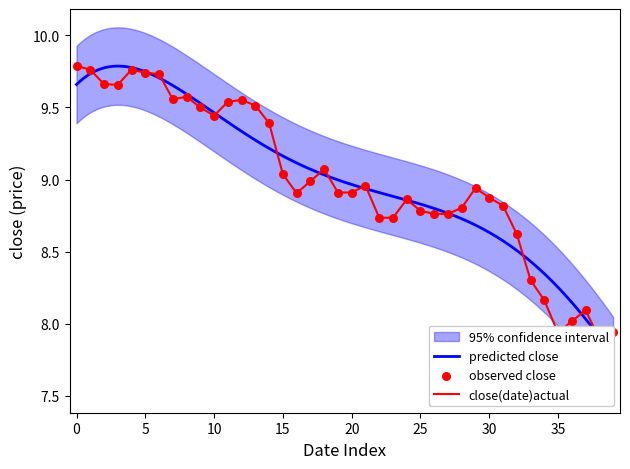

Which has a higher value, 9 or 7?

7